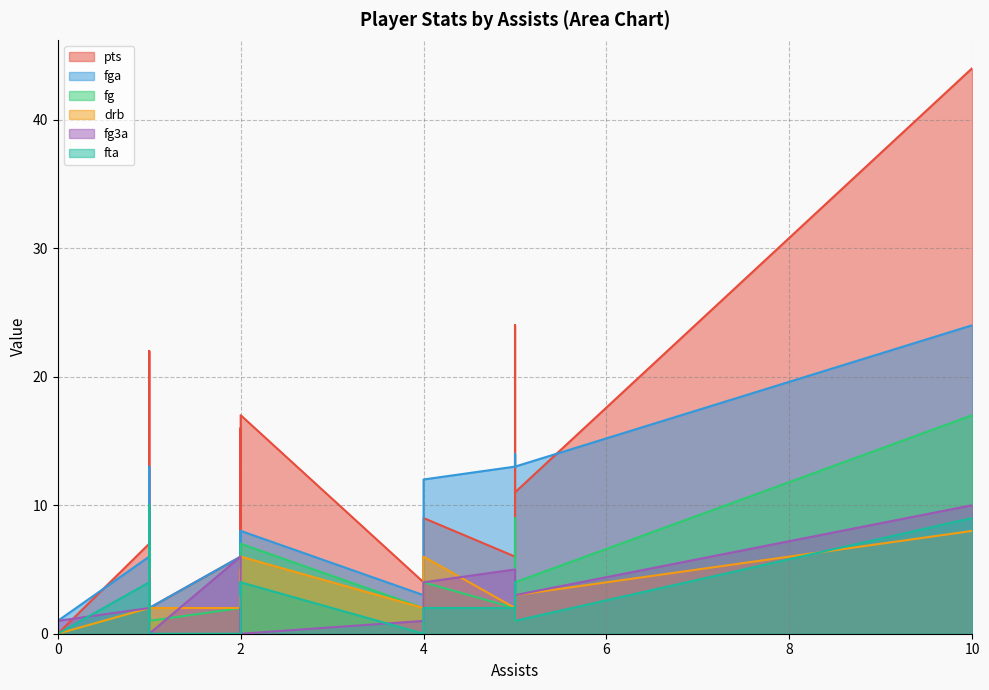

In fg3a, how many points are higher than both neighbors (excluding endpoints)?

4